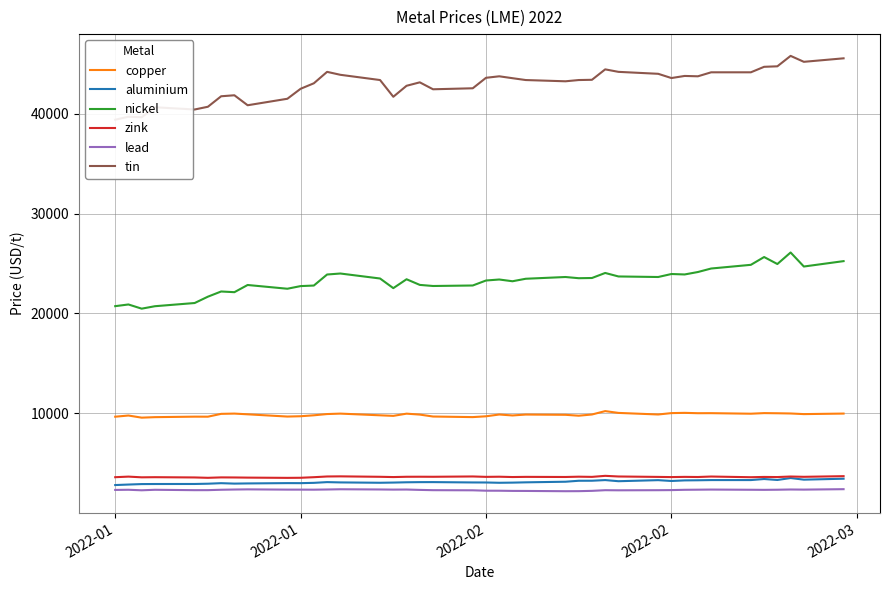

What is the maximum value shown in the chart?

45795.0